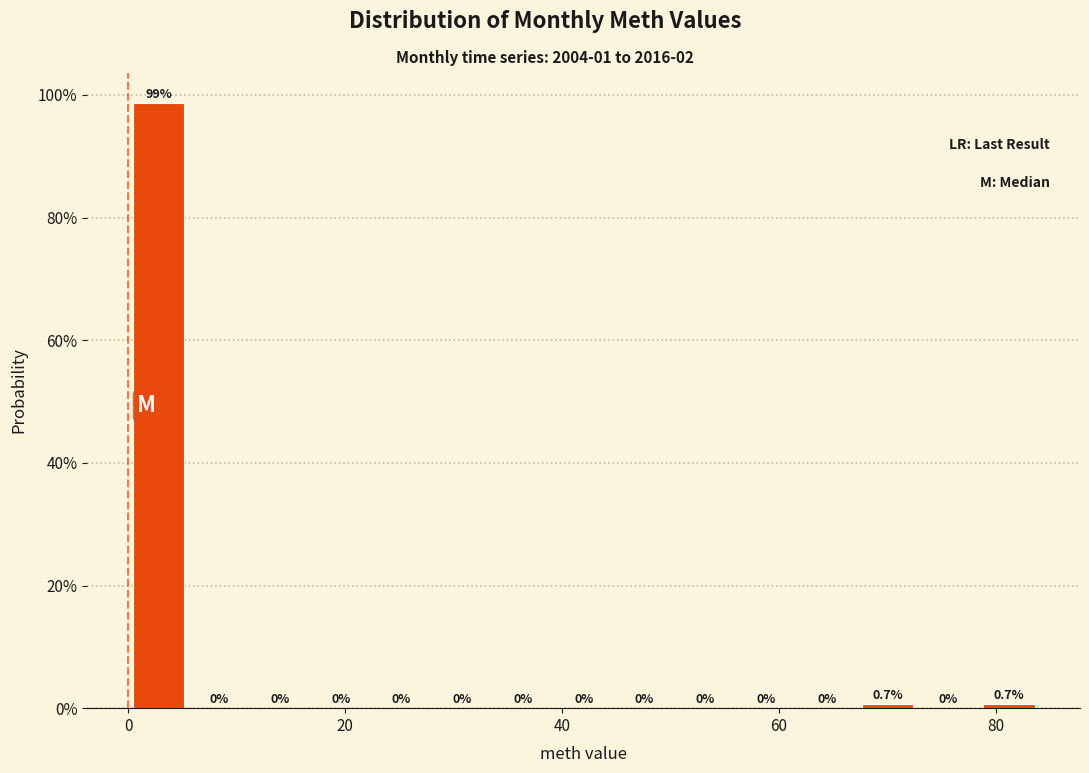

Read against the x-axis, roughly where is the centre of the tallest bar?

2